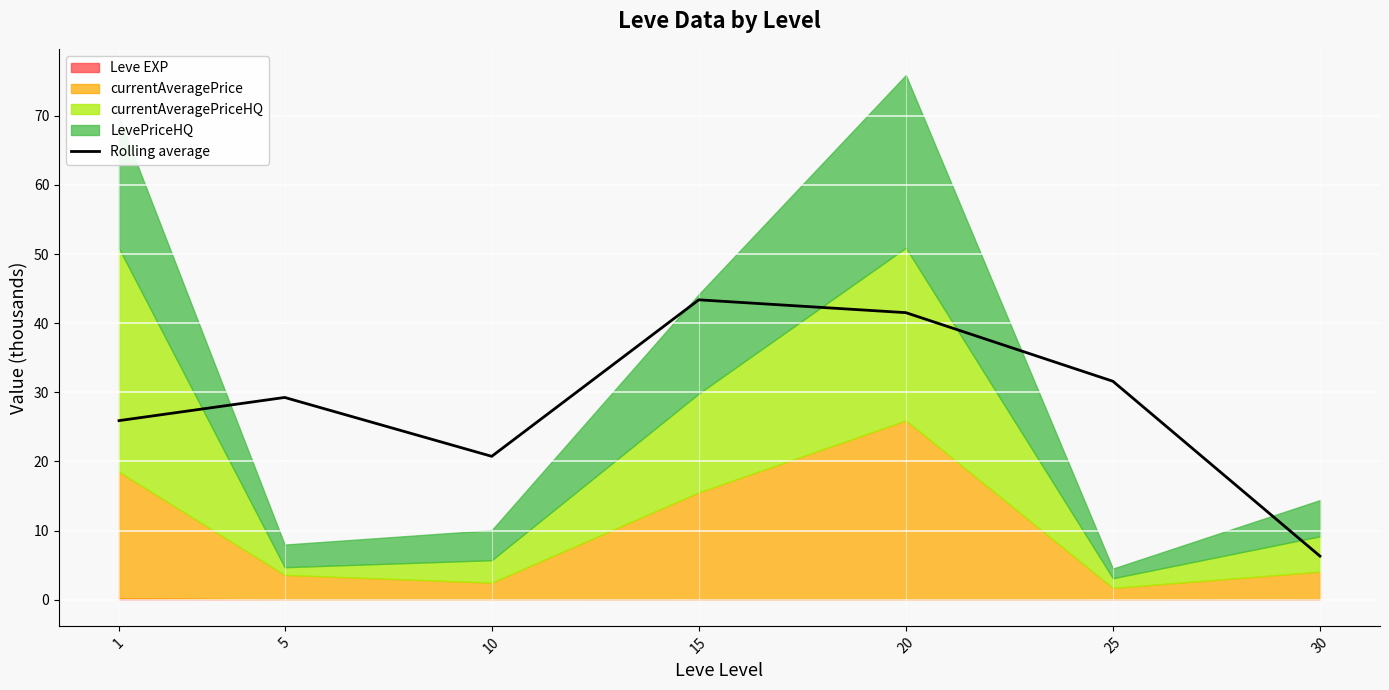

What is the change in value from 1 to 30?

-19.6